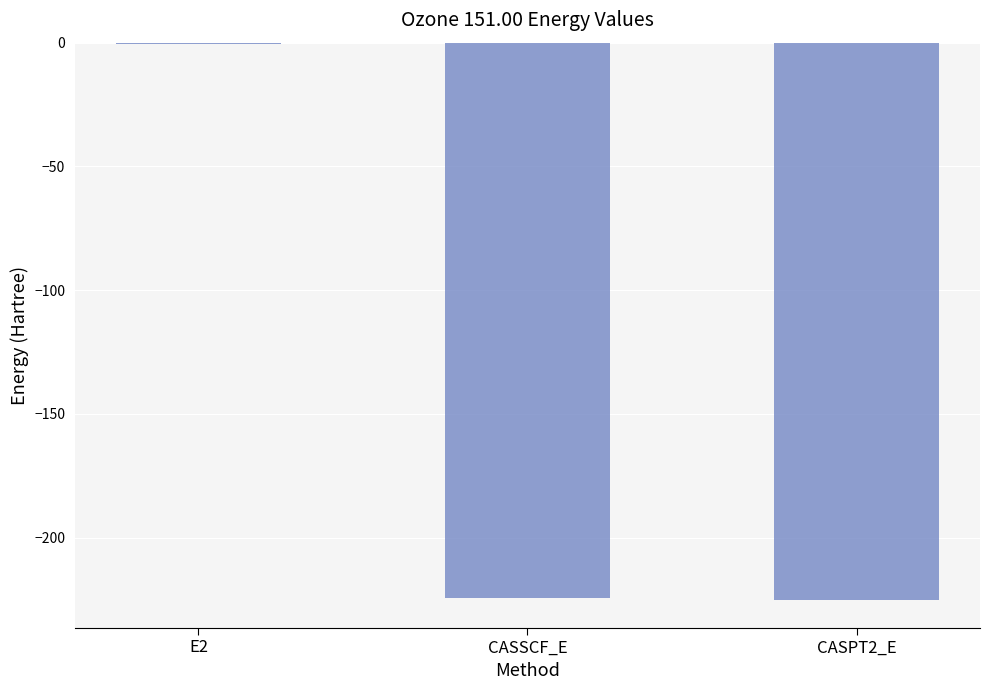

What is the sum of all values?

-450.1